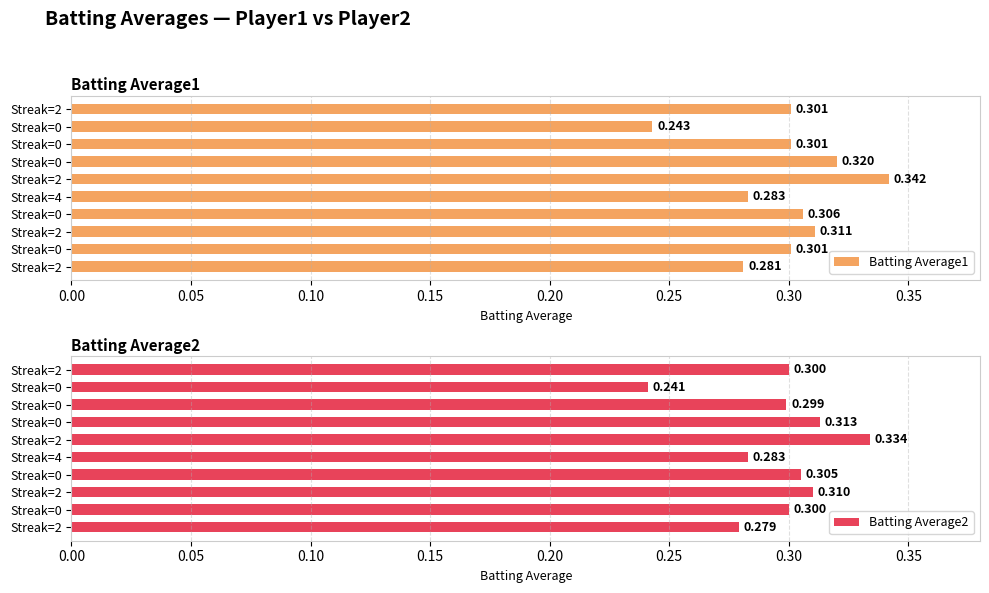

Is it true that Batting Average1 equals 0.6 at Streak=0?

False